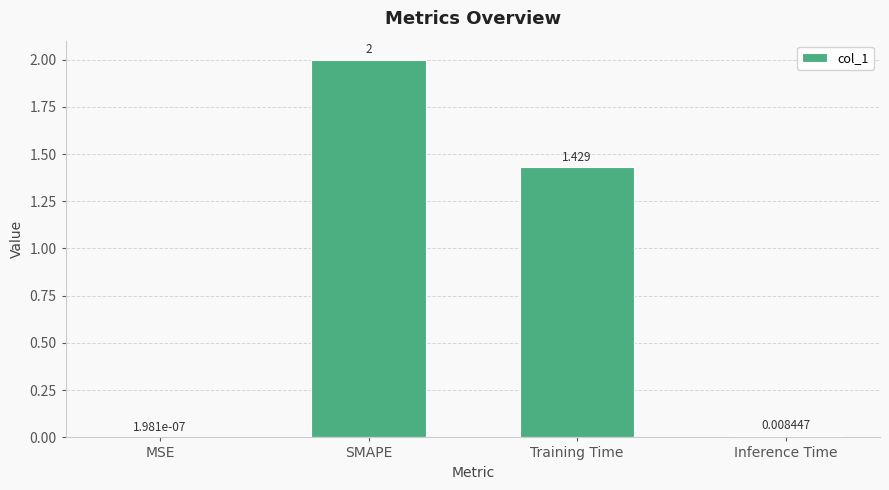

At which label is the value closest to 1?

Training Time